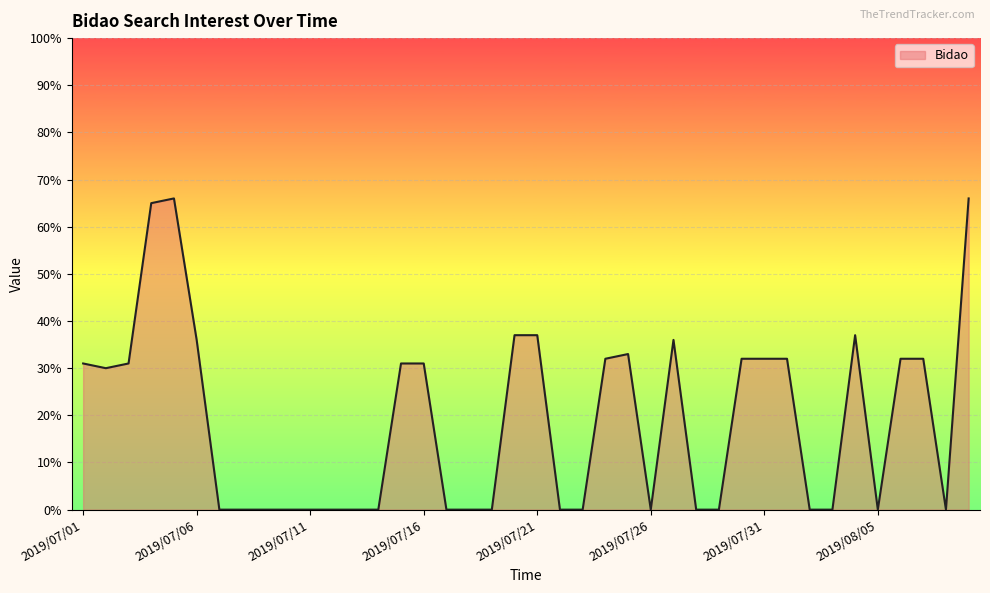

What is the maximum value shown in the chart?

66